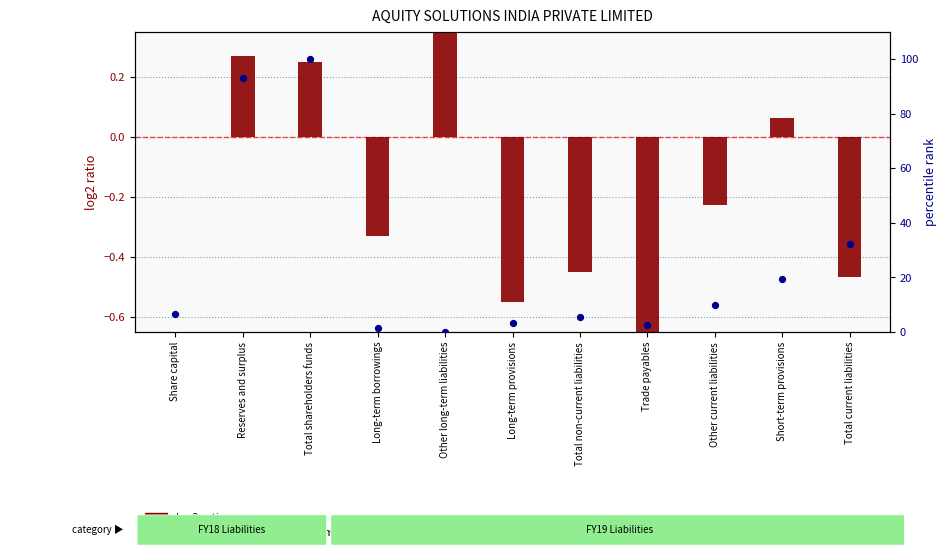

What is the total value across all series at Reserves and surplus?

93.3